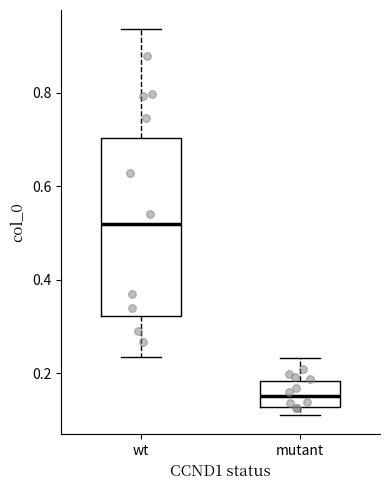

Reading left to right, read every box against the y-axis: the position of its median line, the range the box covers, and the ends of its whiskers. The values are not printed on the chart, so give them approximately, as read against the axis.

wt: median 0.52, box 0.32 to 0.70, whiskers 0.24 to 0.94
mutant: median 0.16, box 0.12 to 0.18, whiskers 0.12 (just below the box's lower edge) to 0.24